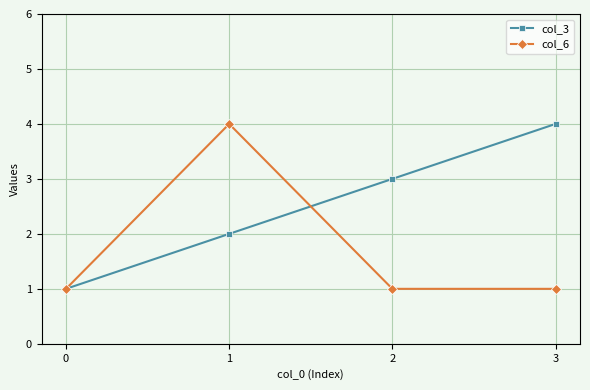

How many lines are shown in the chart?

2